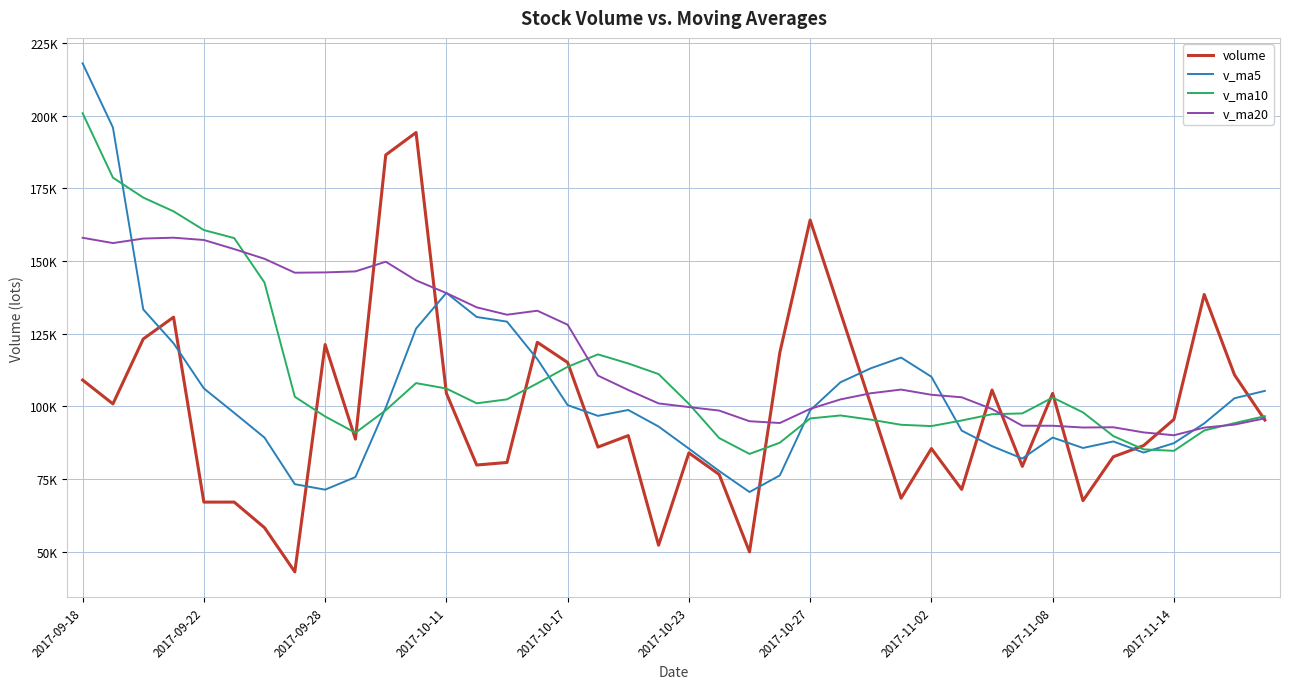

Reading left to right, extract all data points from this chart.

volume: 109086.2	100877.6	123217.0	130720.0	67072.0	67079.7	58279.5	43063.1	121293.2	88749.9	186548.4	194266.7	104537.7	79834.6	80715.1	122075.6	115128.1	86021.7	89966.8	52246.9	84014.9	76584.9	49937.9	118527.9	164159.0	132365.0	100636.5	68409.9	85504.3	71441.9	105645.5	79378.5	104487.3	67566.1	82669.9	86529.7	95540.4	138521.7	110842.2	95324.0
v_ma5: 218080.1	195978.1	133387.9	121728.8	106194.6	97793.3	89273.6	73242.9	71357.5	75693.1	99586.9	126784.3	139079.2	130787.5	129180.5	116285.9	100458.2	96755.0	98781.4	93087.8	85475.7	77767.0	70550.3	76262.5	98644.9	108314.9	113125.2	116819.6	110214.9	91671.5	86327.6	82076.0	89291.5	85703.9	87949.5	84126.3	87358.7	94165.6	102820.8	105351.6
v_ma10: 200909.7	178723.7	171876.9	167134.8	160689.3	157936.7	142625.9	103315.4	96543.2	90943.8	98690.1	108029.0	106161.0	101072.5	102436.8	107936.4	113621.2	117917.1	114784.5	111134.2	100880.8	89112.6	83652.6	87522.0	95866.4	96895.3	95446.1	93685.0	93238.7	95158.2	97321.3	97600.6	103055.6	97959.4	89810.5	85227.0	84717.4	91728.5	94262.3	96650.5
v_ma20: 158042.3	156215.7	157775.9	158070.2	157277.2	154151.0	150807.1	146019.2	146123.4	146465.4	149799.9	143376.4	139019.0	134103.6	131563.0	132936.5	128123.6	110616.2	105663.8	101039.0	99785.4	98570.8	94906.8	94297.2	99151.6	102415.8	104533.7	105801.0	104011.6	103146.2	99101.0	93356.6	93354.1	92740.7	92838.4	91061.1	90081.8	92706.8	93750.5	95904.4